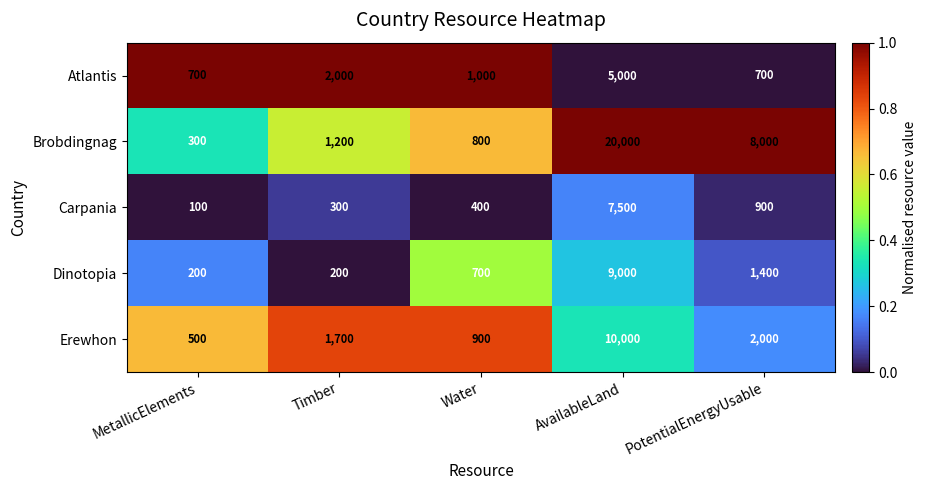

Reading left to right, extract all data points from this chart.

Atlantis: 700	2000	1000	5000	700
Brobdingnag: 300	1200	800	20000	8000
Carpania: 100	300	400	7500	900
Dinotopia: 200	200	700	9000	1400
Erewhon: 500	1700	900	10000	2000